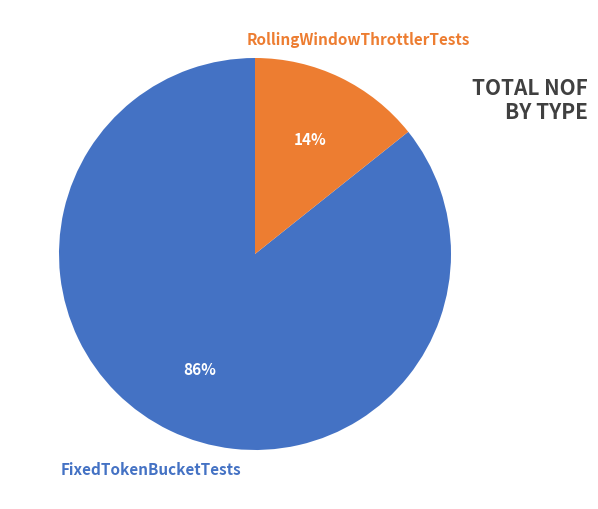

To the nearest percent, what percentage of the pie is FixedTokenBucketTests?

86%